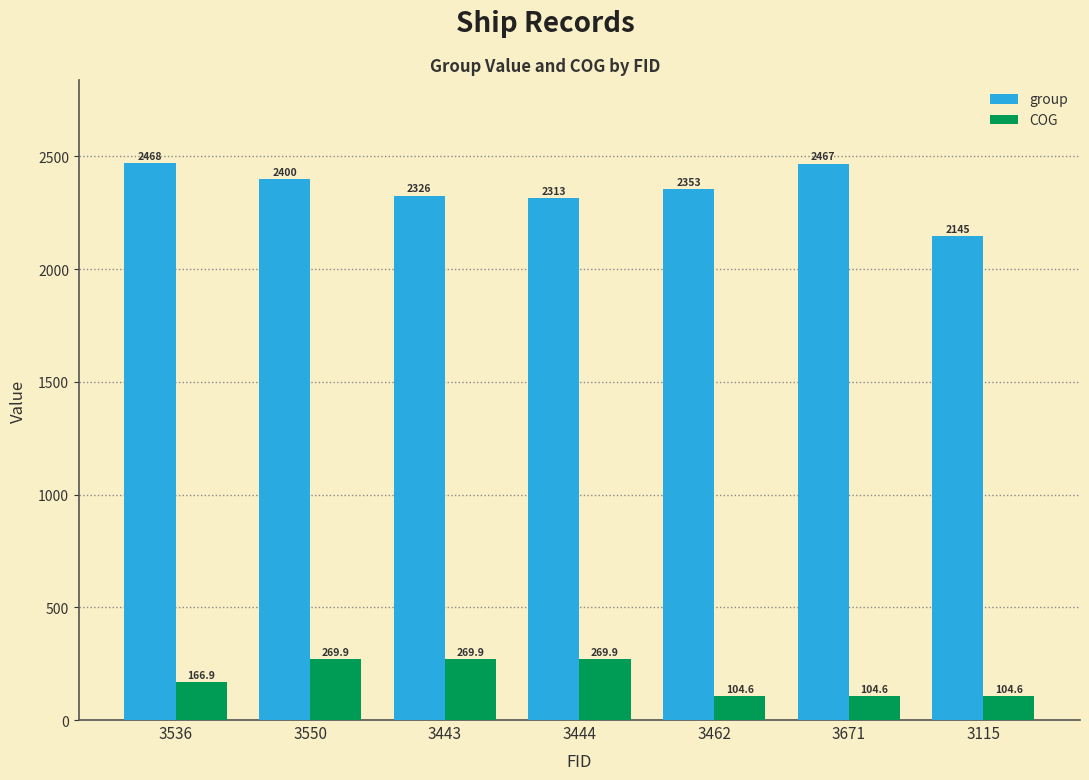

Is it true that group equals 2313.0 at 3444?

True